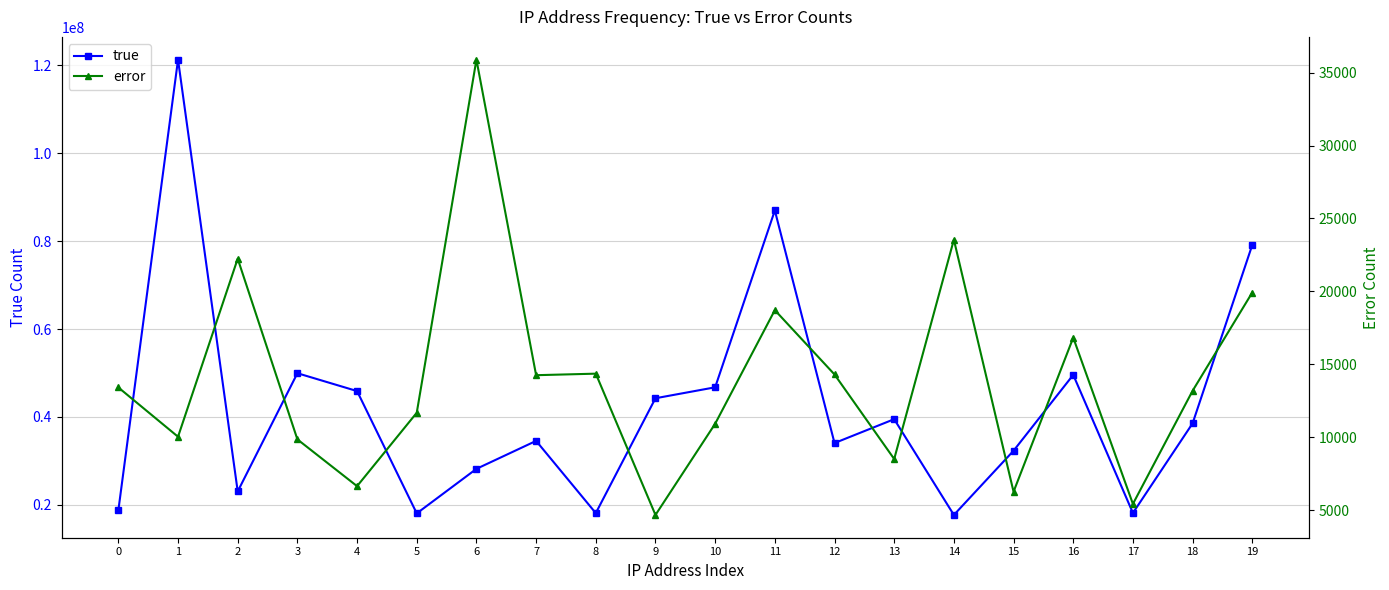

What is the difference between the second highest and second lowest values in the true series?

68919612